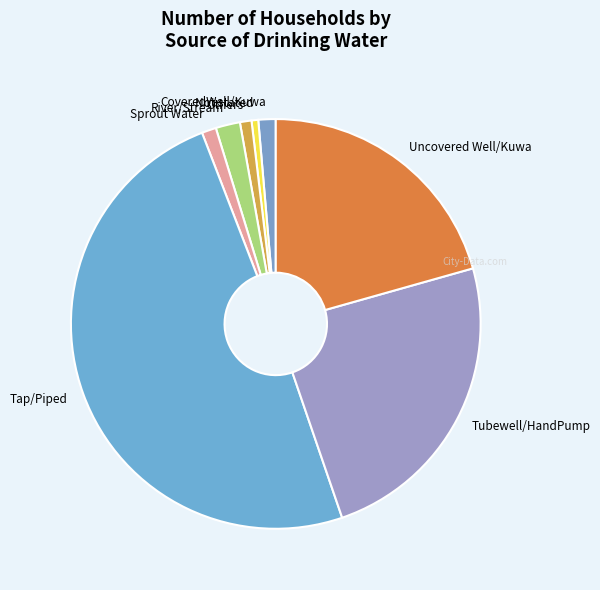

Is the sum of Tubewell/HandPump and Not stated greater than half?

No